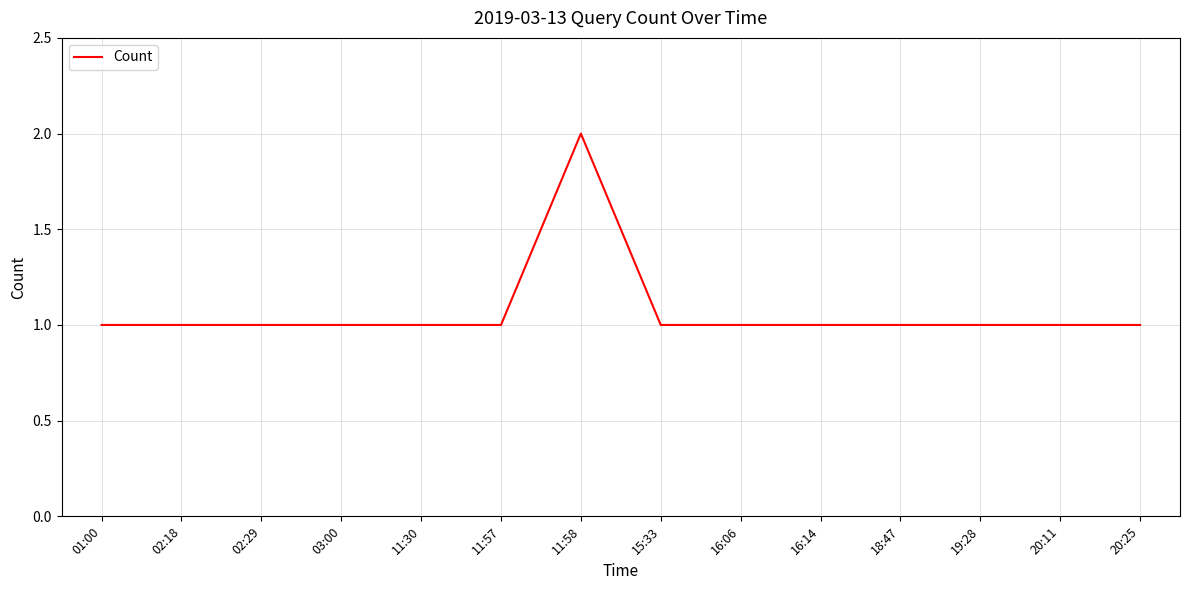

Reading left to right, what are all the values shown in this chart?

1	1	1	1	1	1	2	1	1	1	1	1	1	1